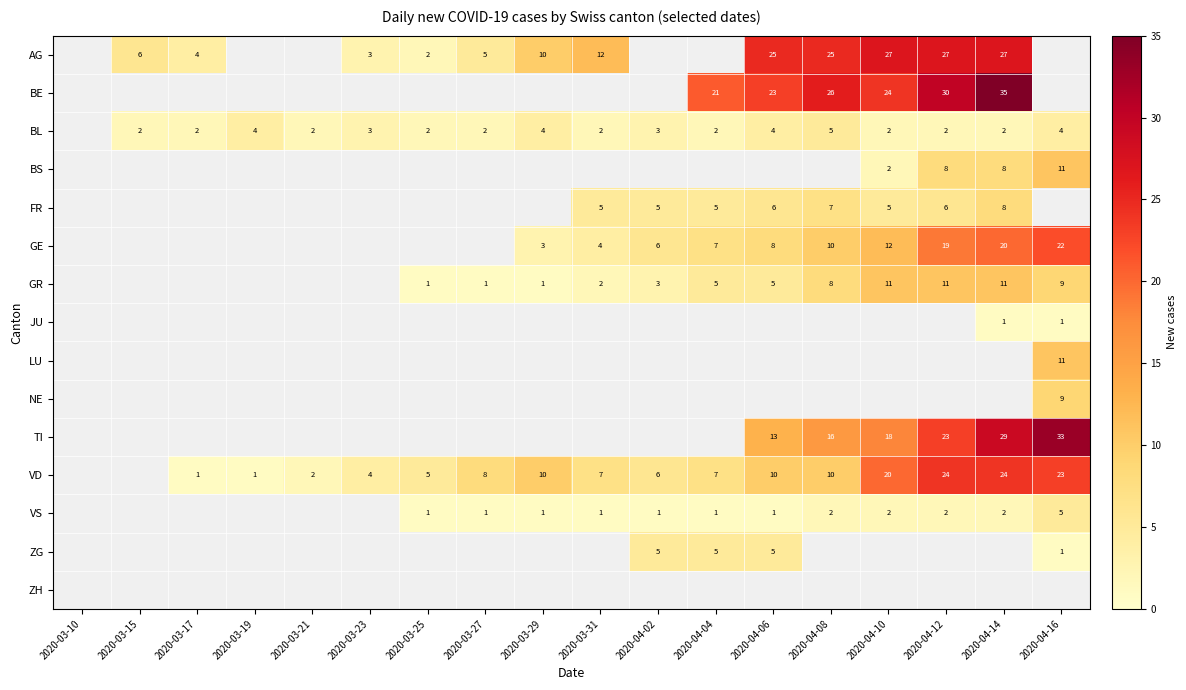

How many data points does each series have?

18